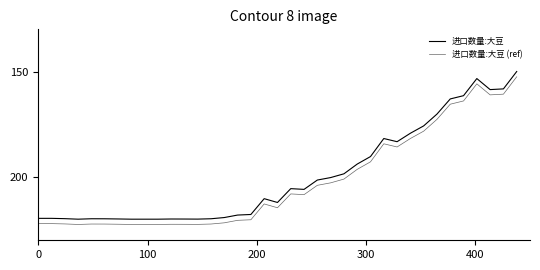

True or false: 进口数量:大豆 (ref) and 进口数量:大豆 cross at least once.

False